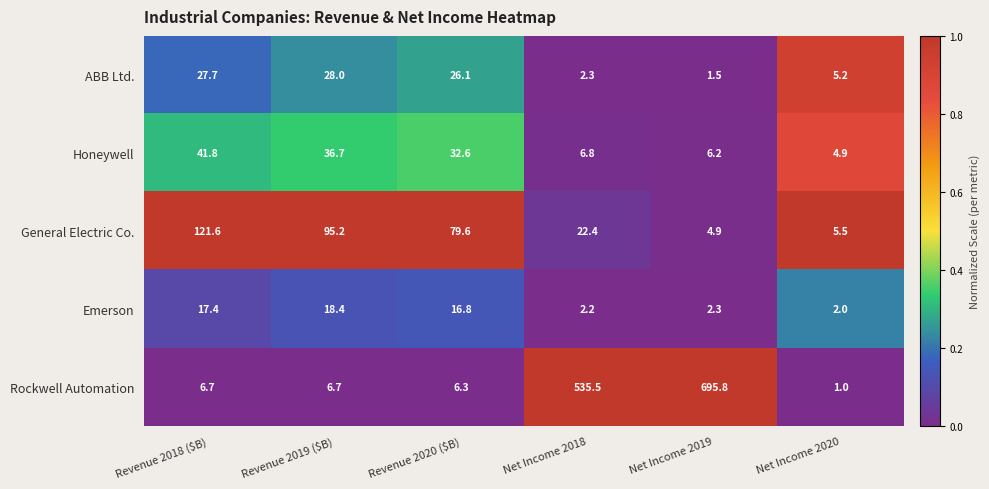

Which series has the widest spread of values?

Rockwell Automation